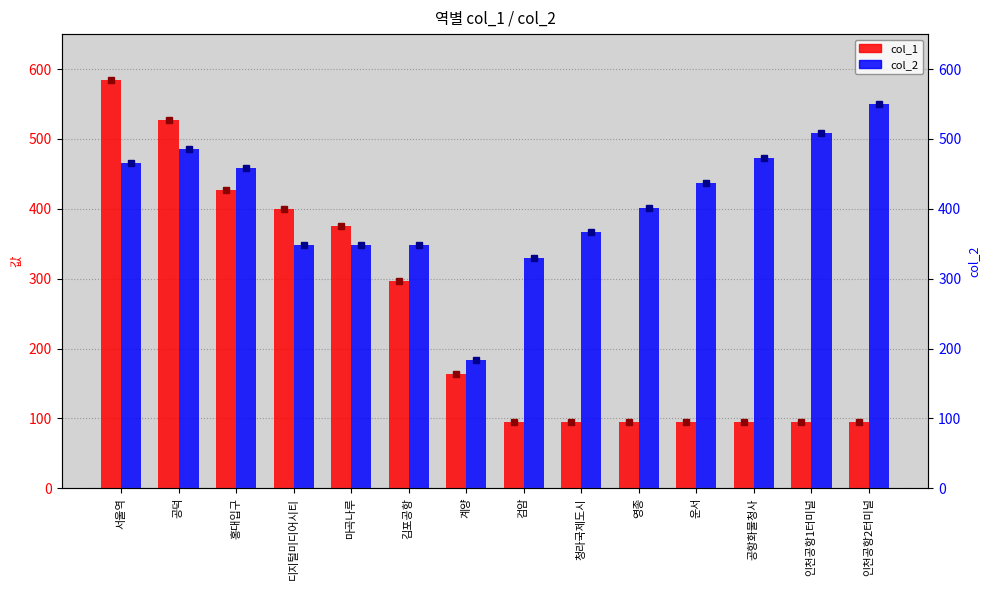

Where is col_1 nearest to the value 339?

마곡나루